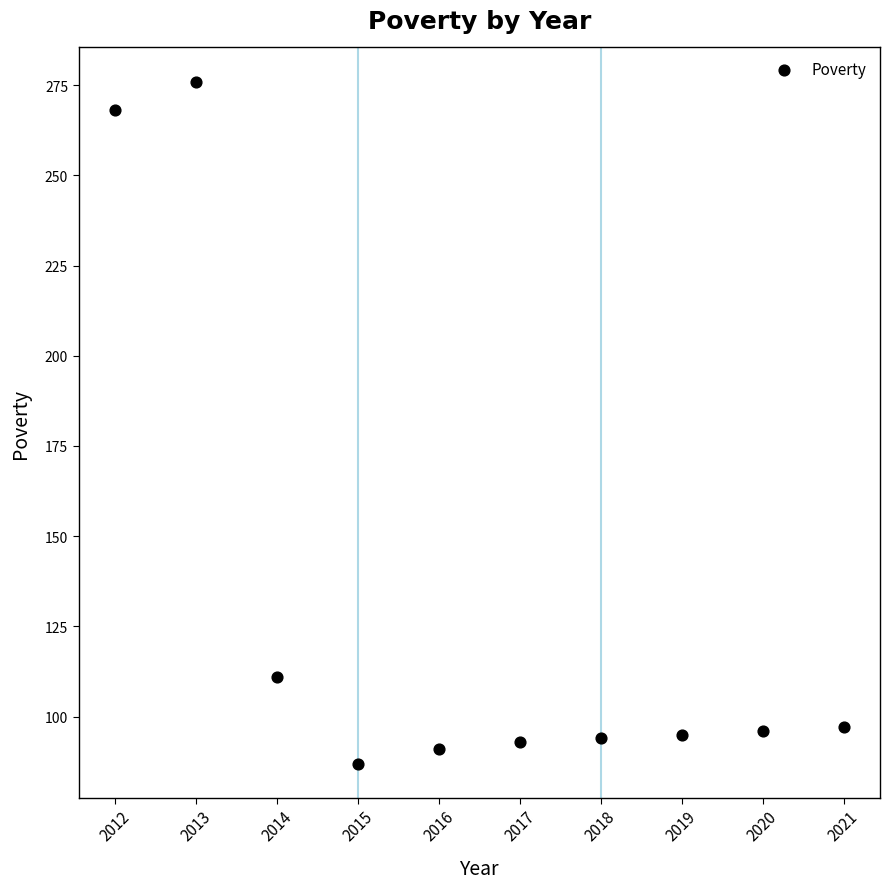

What is the average Y value?

131